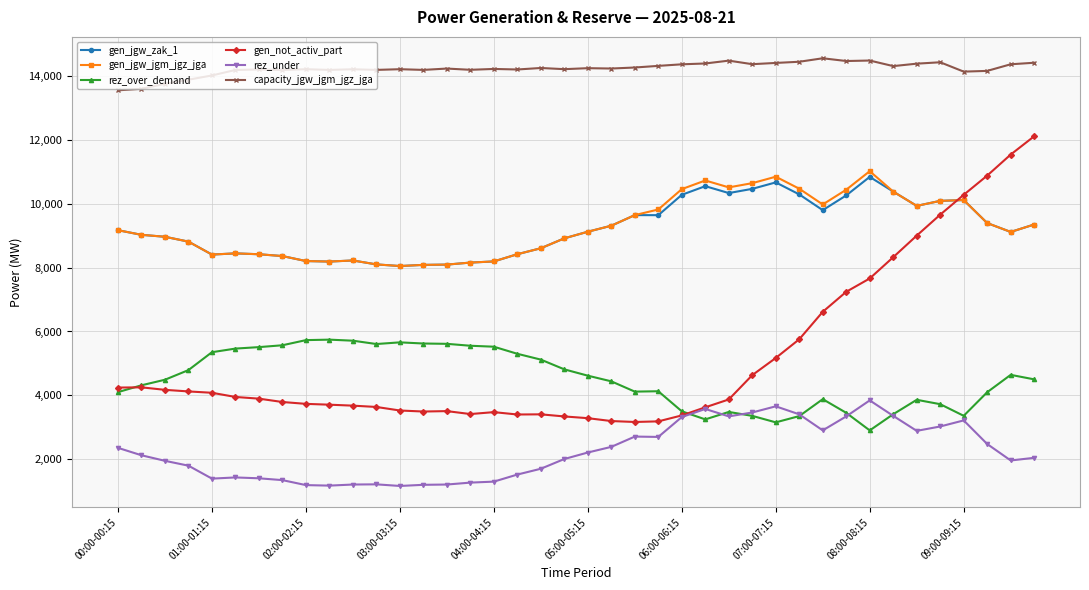

Which series has the largest total across all categories?

capacity_jgw_jgm_jgz_jga